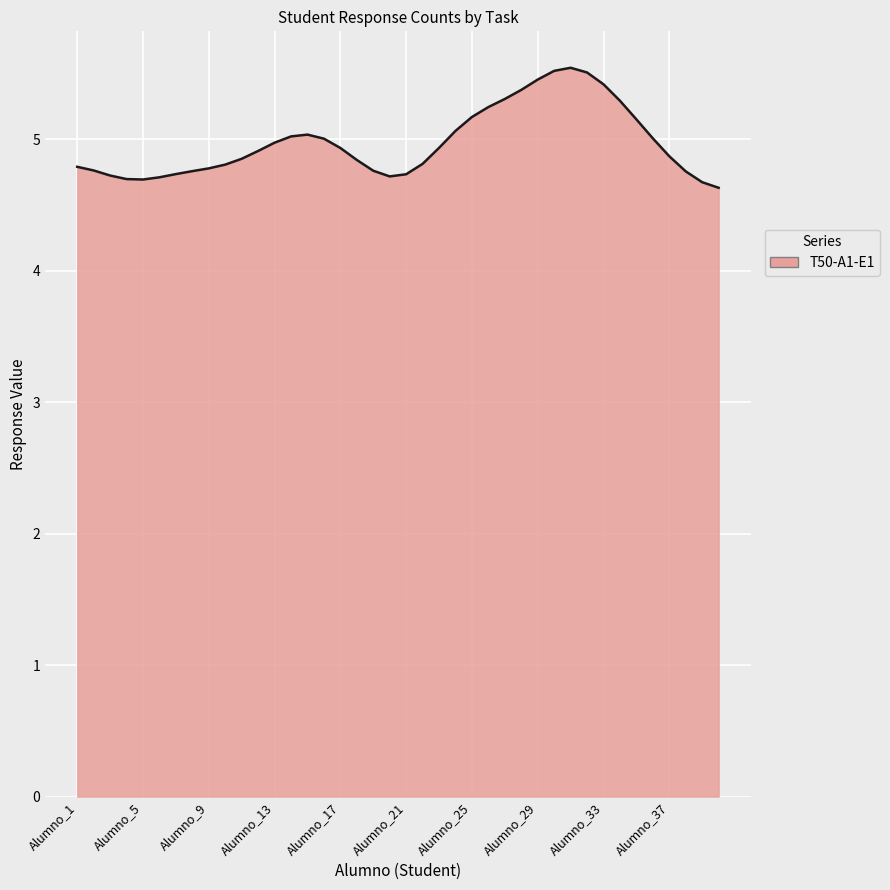

What is the difference between the maximum and minimum values?

0.9